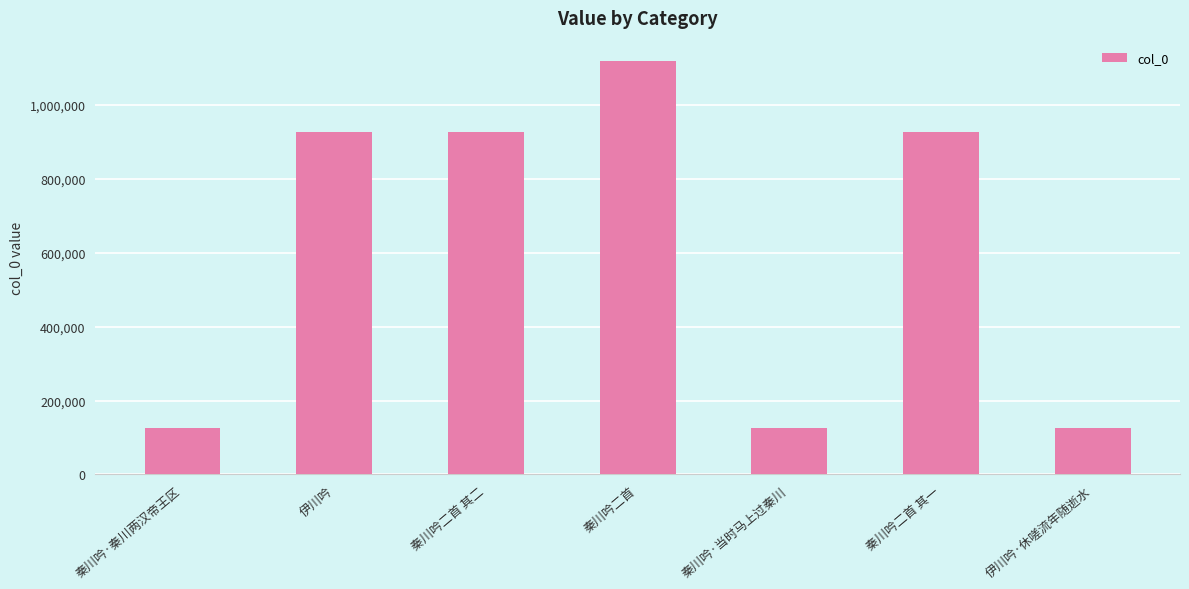

What is the ratio of the value at 伊川吟·休嗟流年随逝水 to the value at 秦川吟·秦川两汉帝王区?

1.0